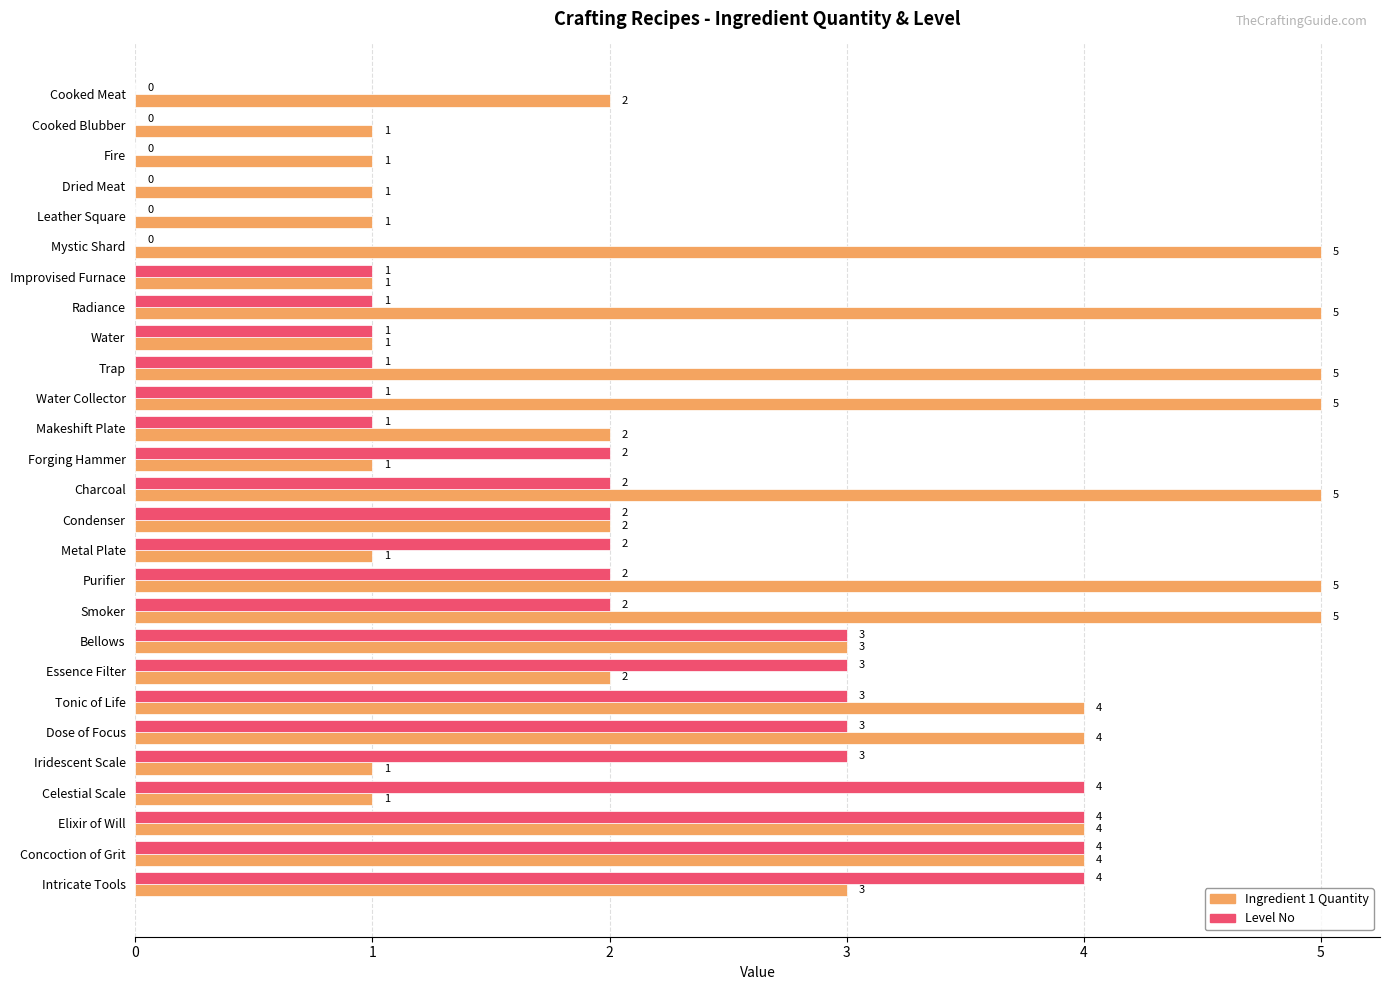

What is the highest value of the Ingredient 1 Quantity series?

5